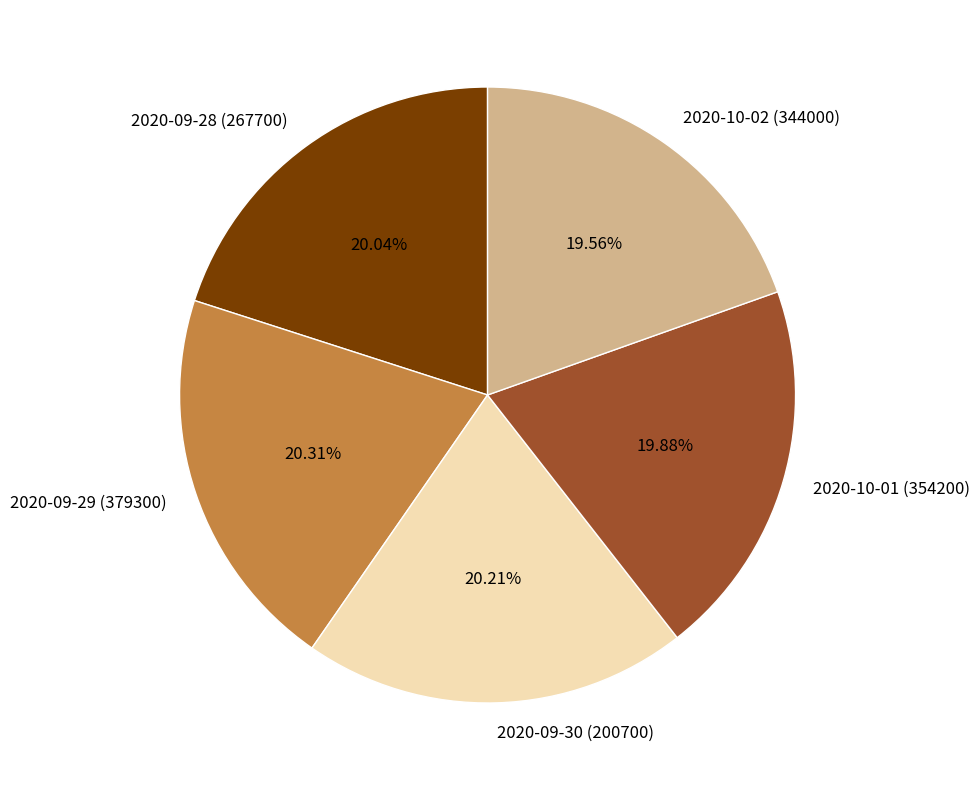

To the nearest percent, what is the combined percentage of 2020-10-01 (354200) and 2020-09-28 (267700)?

40%